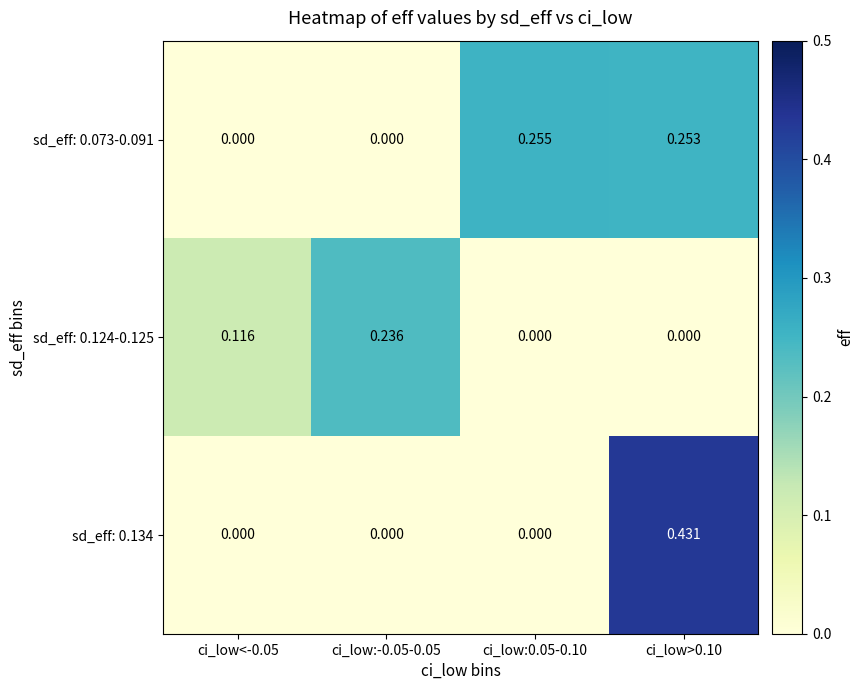

Rank the series by their maximum value, from lowest to highest.

sd_eff: 0.124-0.125, sd_eff: 0.073-0.091, sd_eff: 0.134